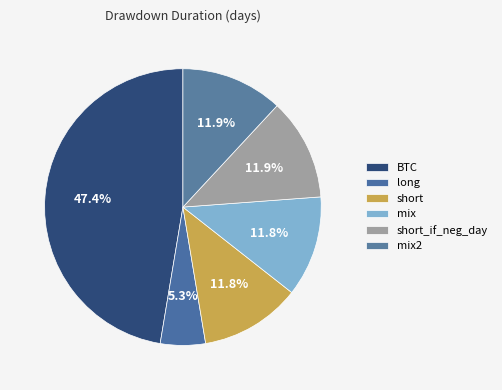

Count the number of slices in the pie.

6